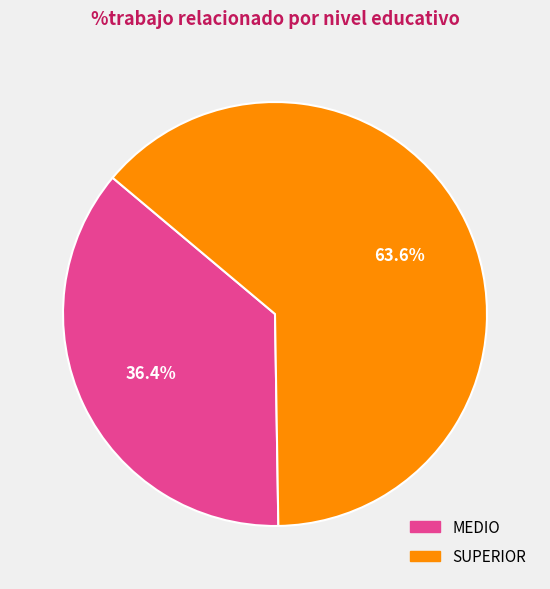

The SUPERIOR slice represents 77% of the pie. True or false?

False